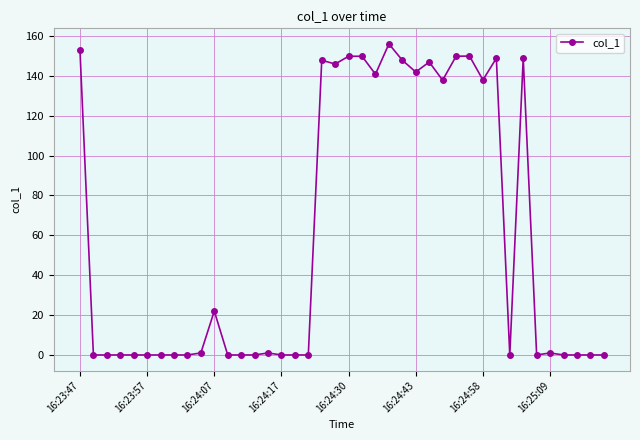

What is the maximum value shown in the chart?

156.0